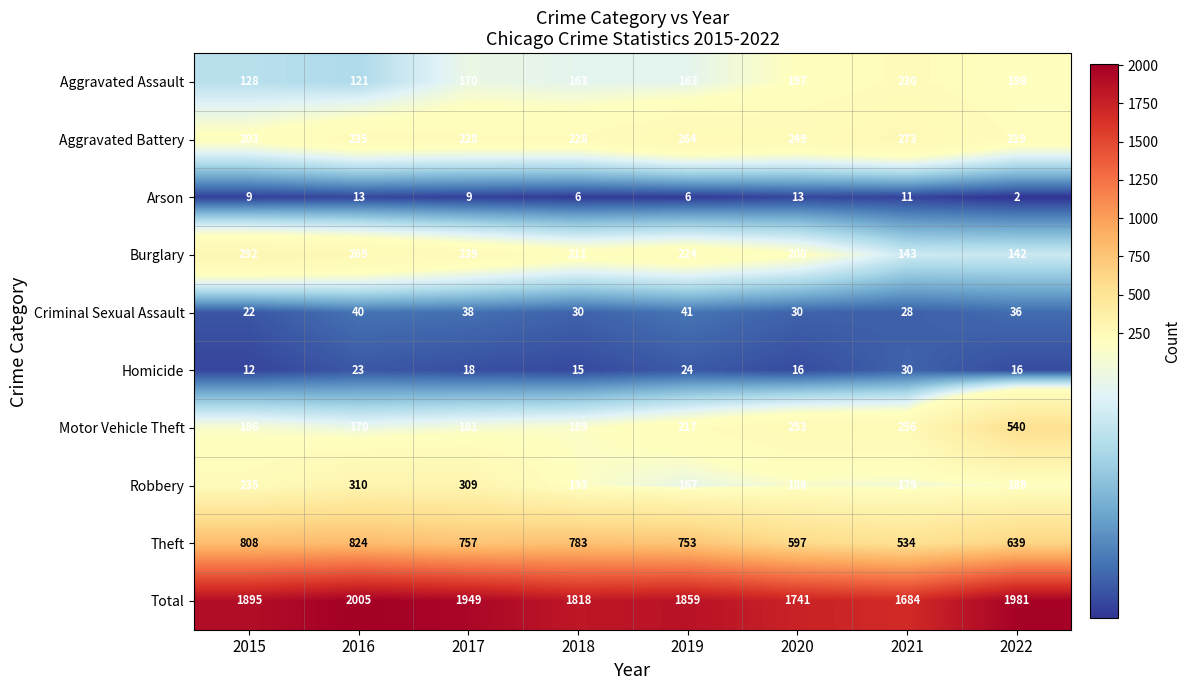

The Homicide series shows 8 at 2015. True or false?

False